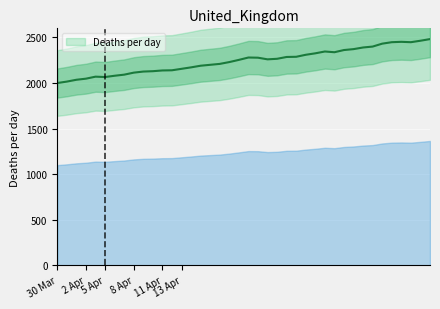

What is the difference between the maximum and minimum values?

482